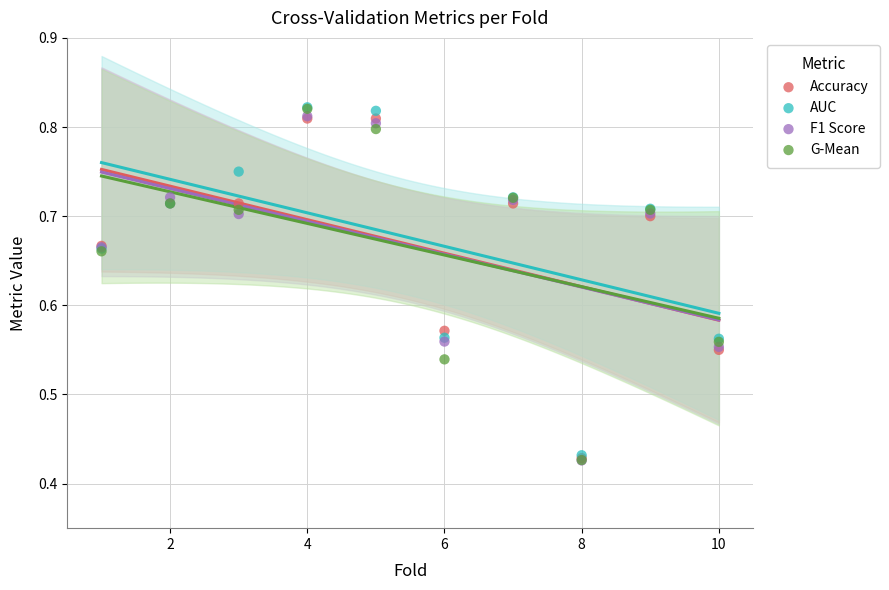

Which series has the largest Y range (max minus min)?

G-Mean